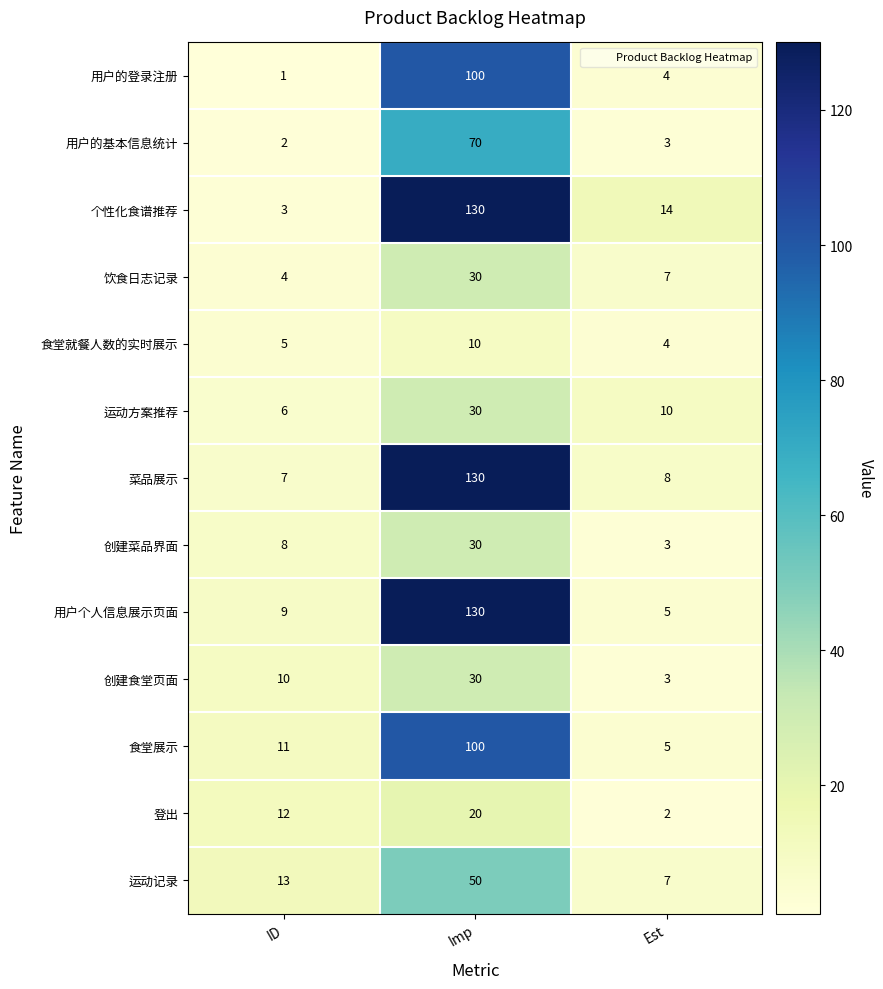

Which category has the highest value in the 用户的基本信息统计 series?

Imp